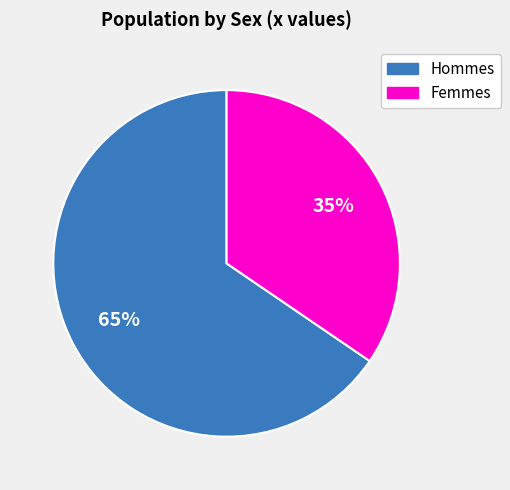

Is there a majority slice in this chart?

Yes